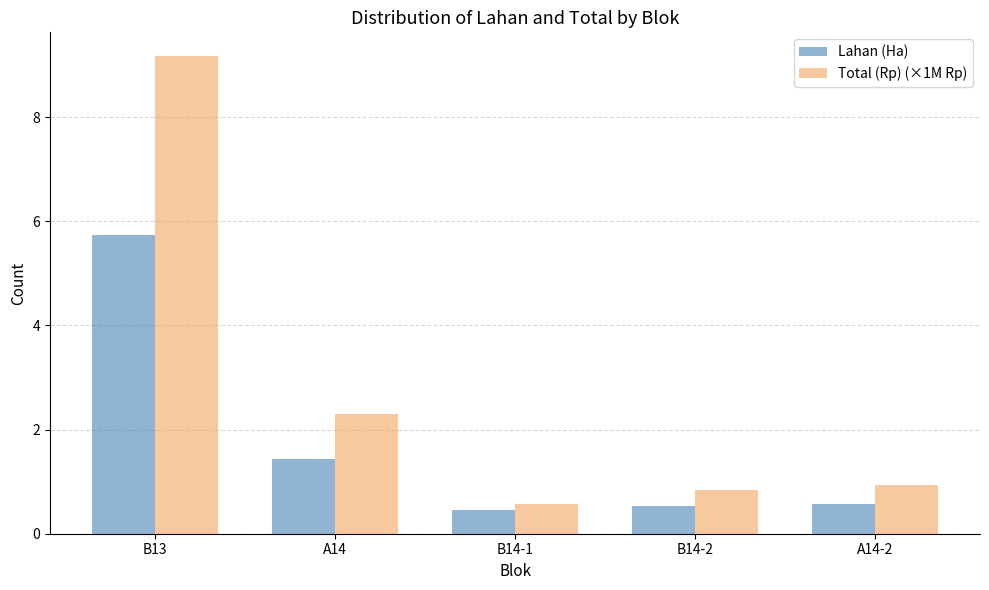

What is the minimum value for Lahan (Ha)?

0.5